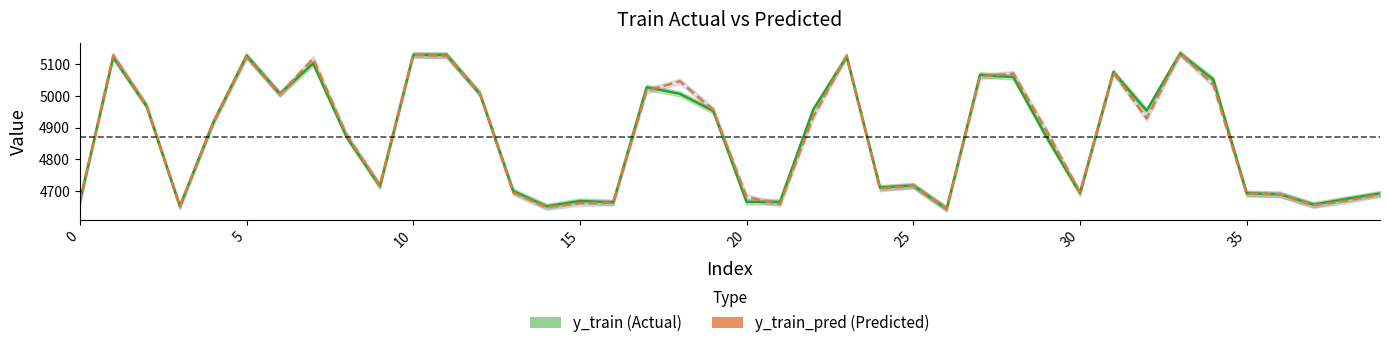

What is the label of the 26th point from the right?

14